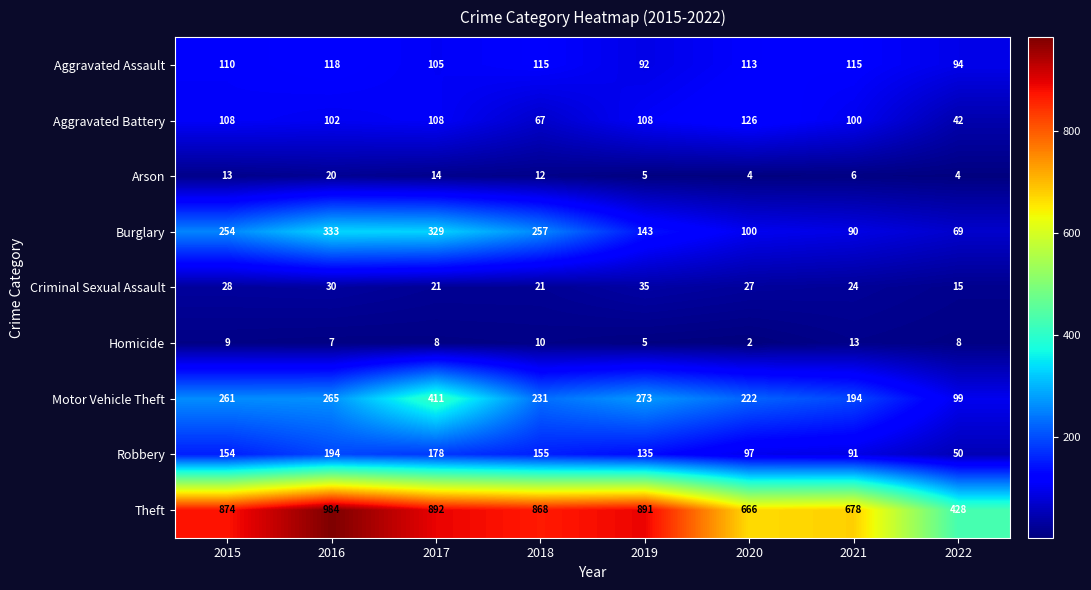

What is the approximate value of Homicide at 2017, to the nearest 5?

10